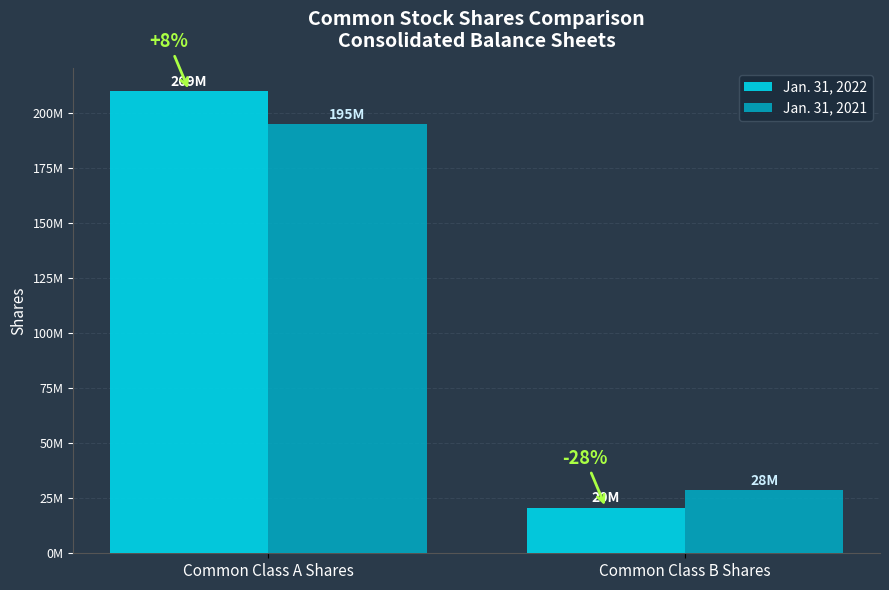

At how many categories does at least one series exceed 105244311?

1